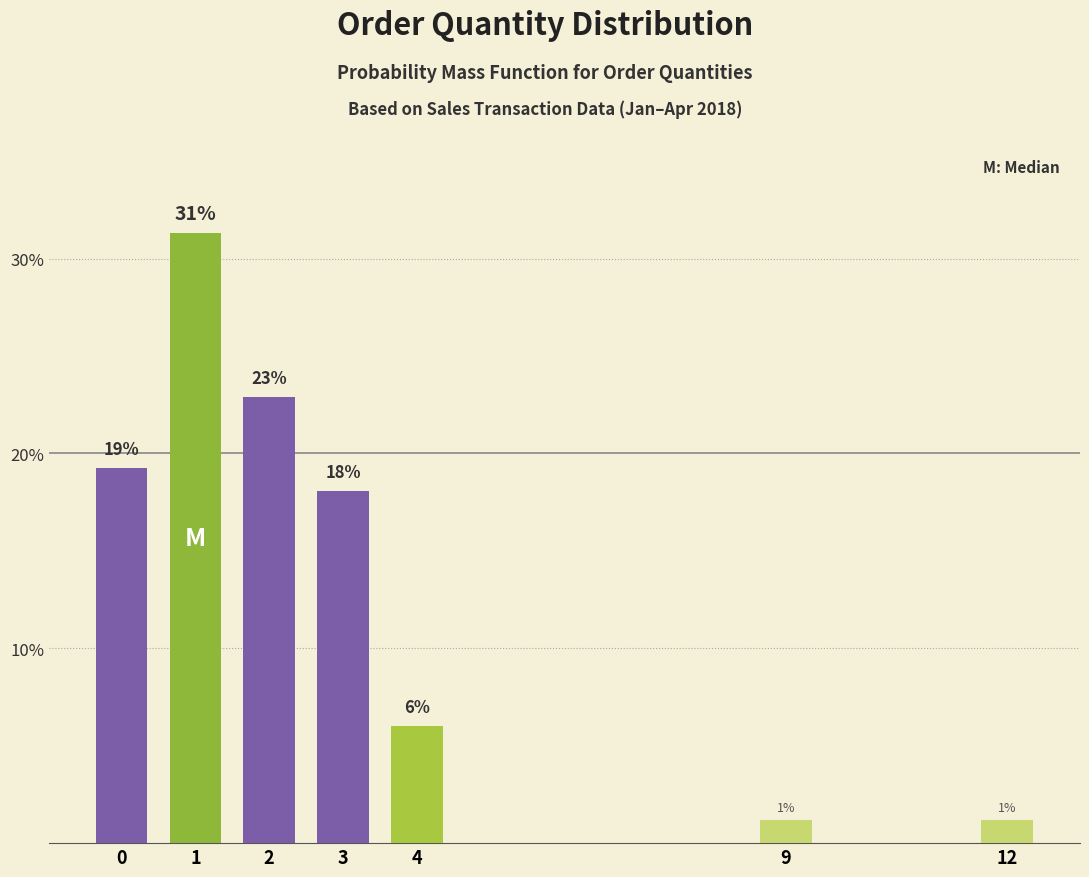

How many bars are there in total?

7